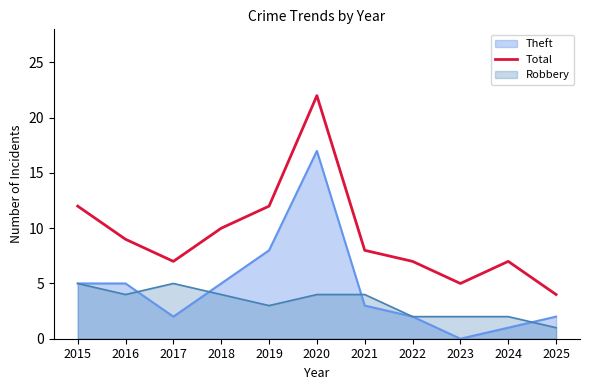

How many interior local peaks (higher than both neighbors) does the data have?

2